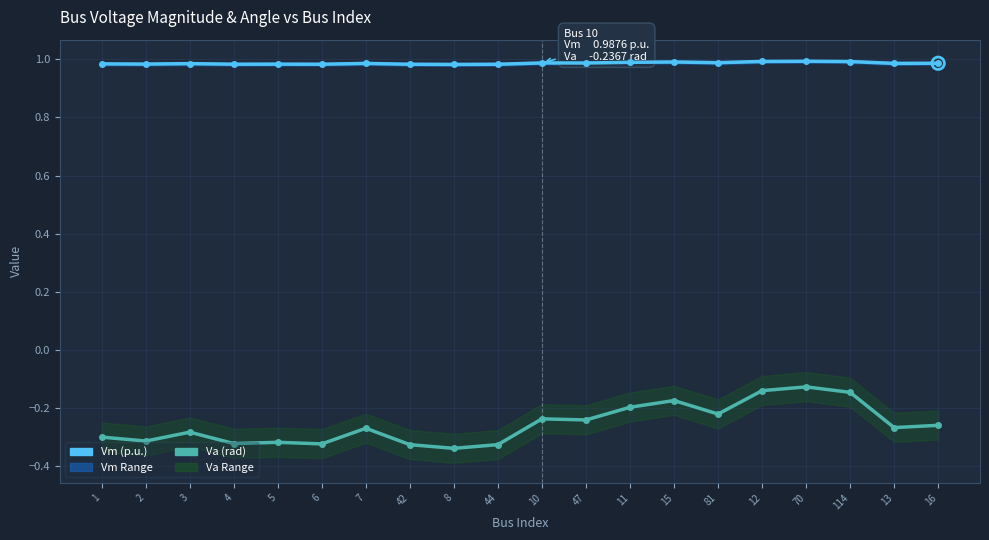

At how many categories does at least one series exceed 0?

20